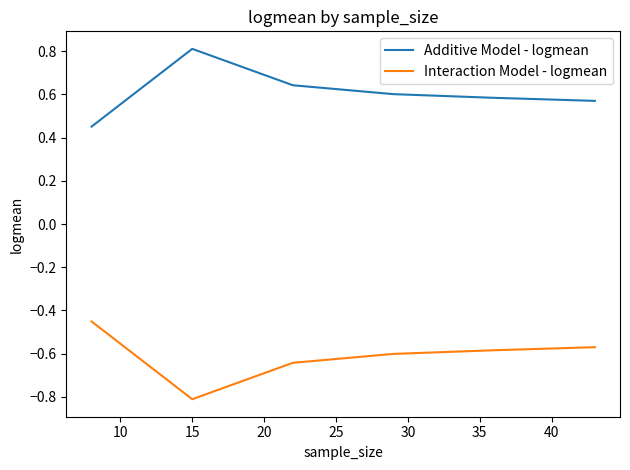

What are all the series names shown in the legend?

Additive Model - logmean, Interaction Model - logmean